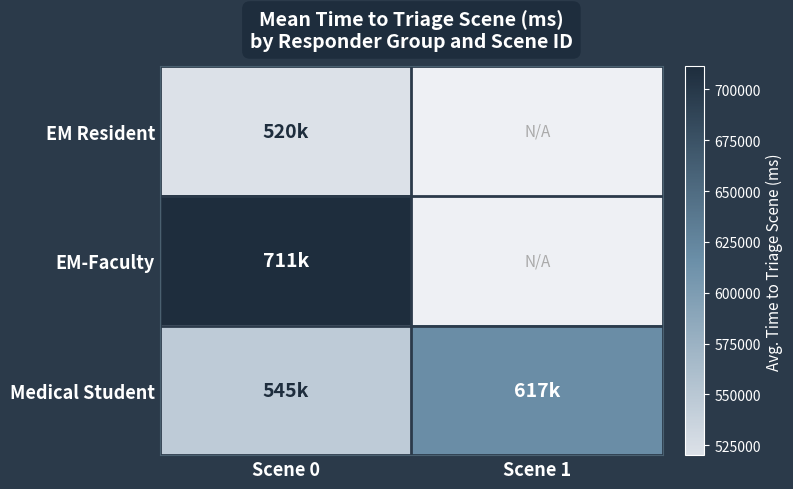

Which series has the largest total across all categories?

Medical Student